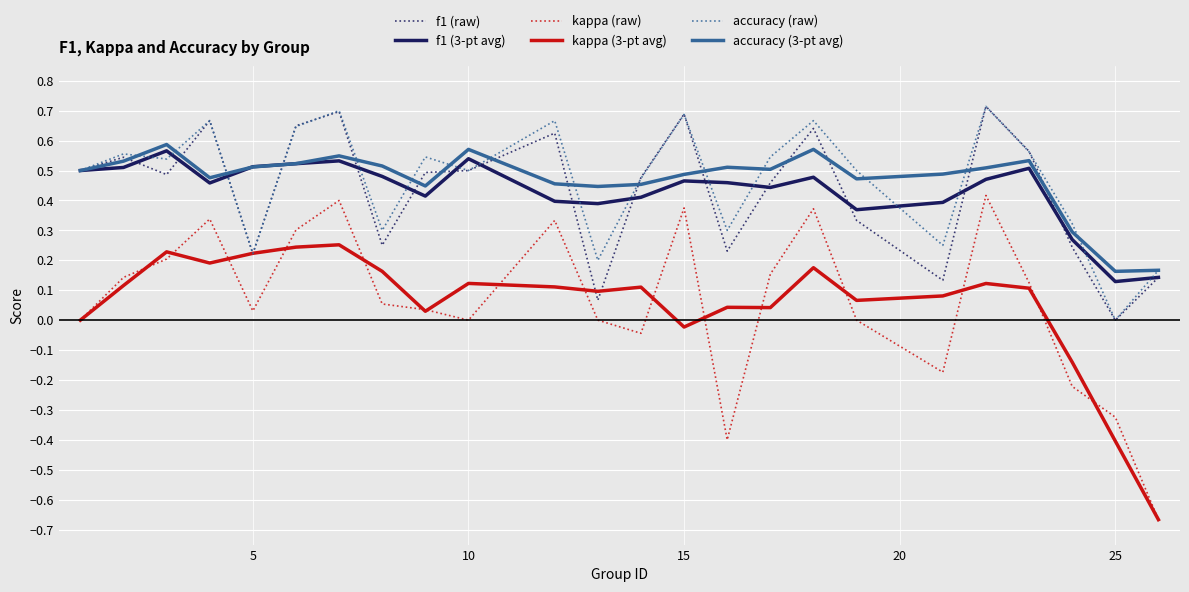

True or false: accuracy (raw) and kappa (raw) cross at least once.

False